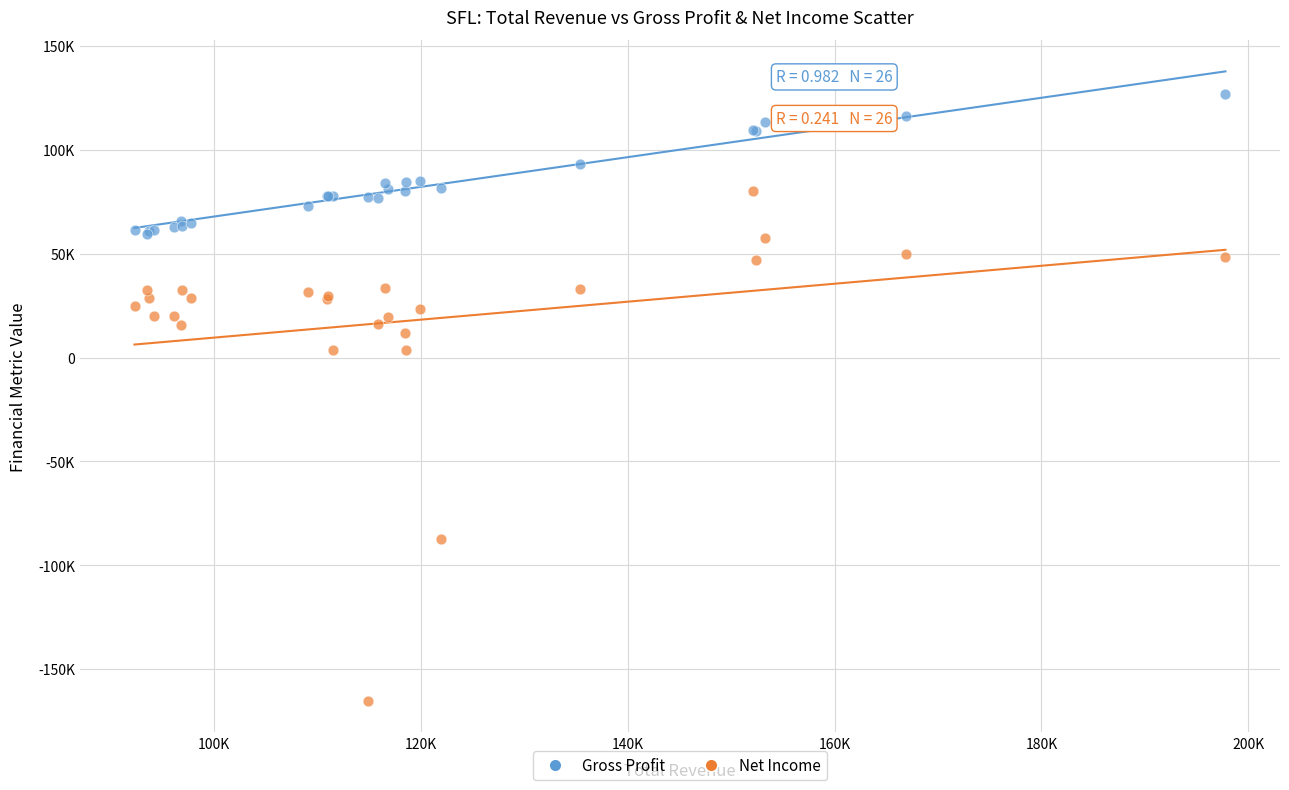

What are all the series names shown in the legend?

Gross Profit, Net Income